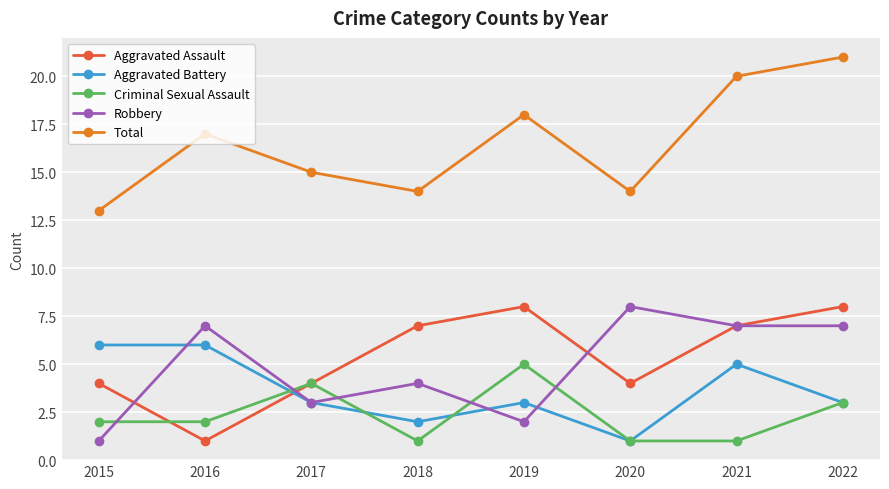

Which series changed the most between 2020 and 2022?

Total